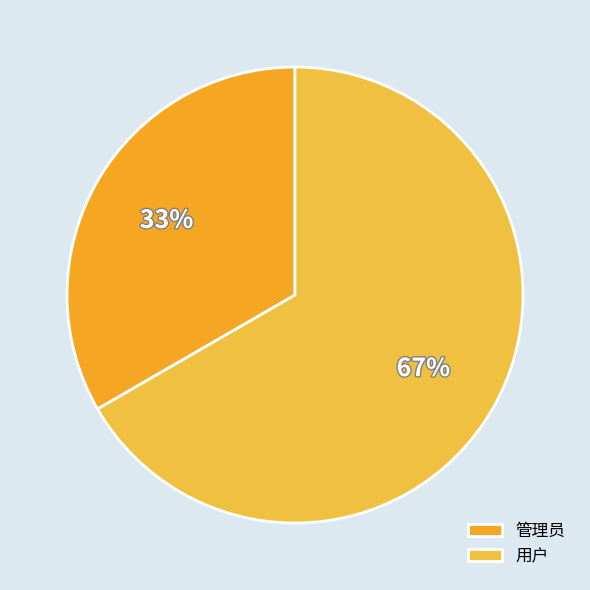

Do 用户 and 管理员 together represent more than half of the pie?

Yes